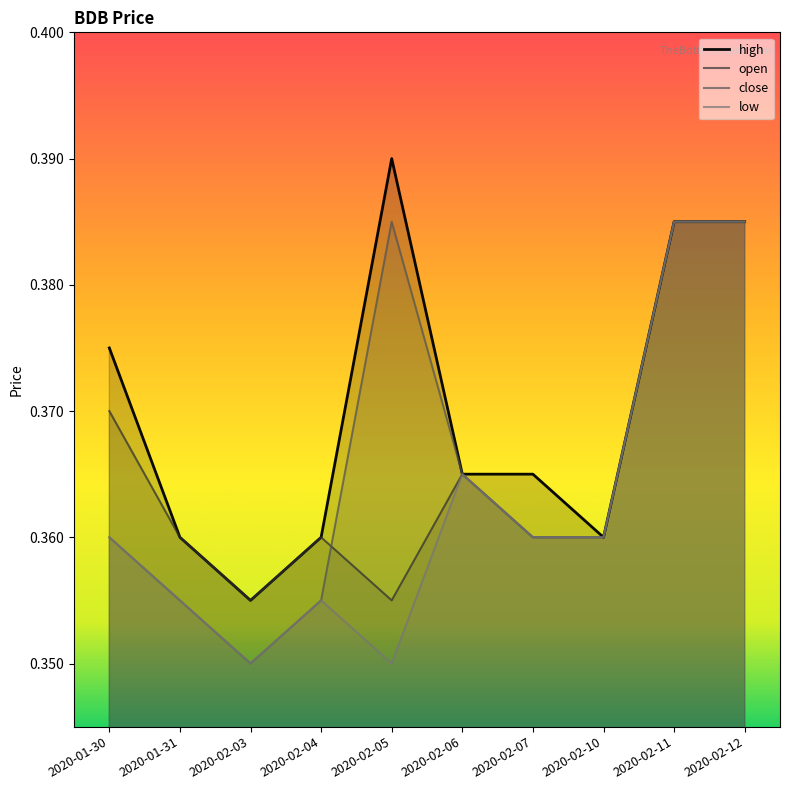

How many series are shown in this chart?

4